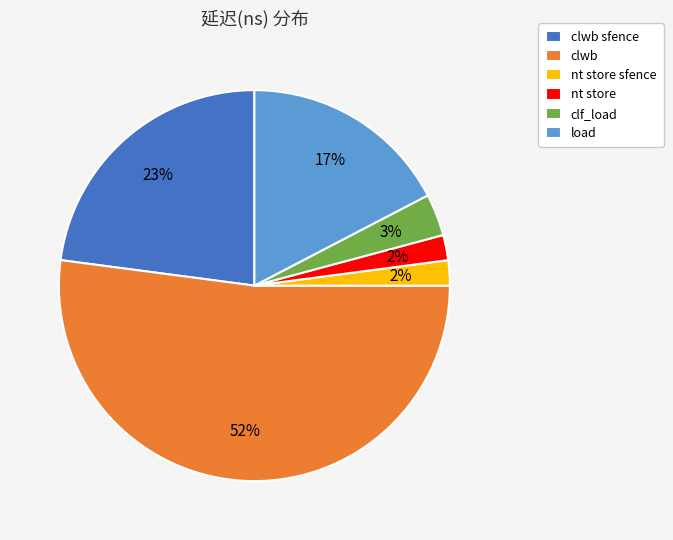

How many slices are in this pie chart?

6